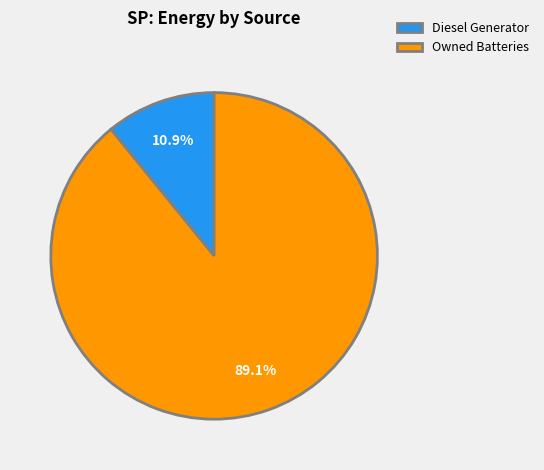

Which has a higher value, Owned Batteries or Diesel Generator?

Owned Batteries